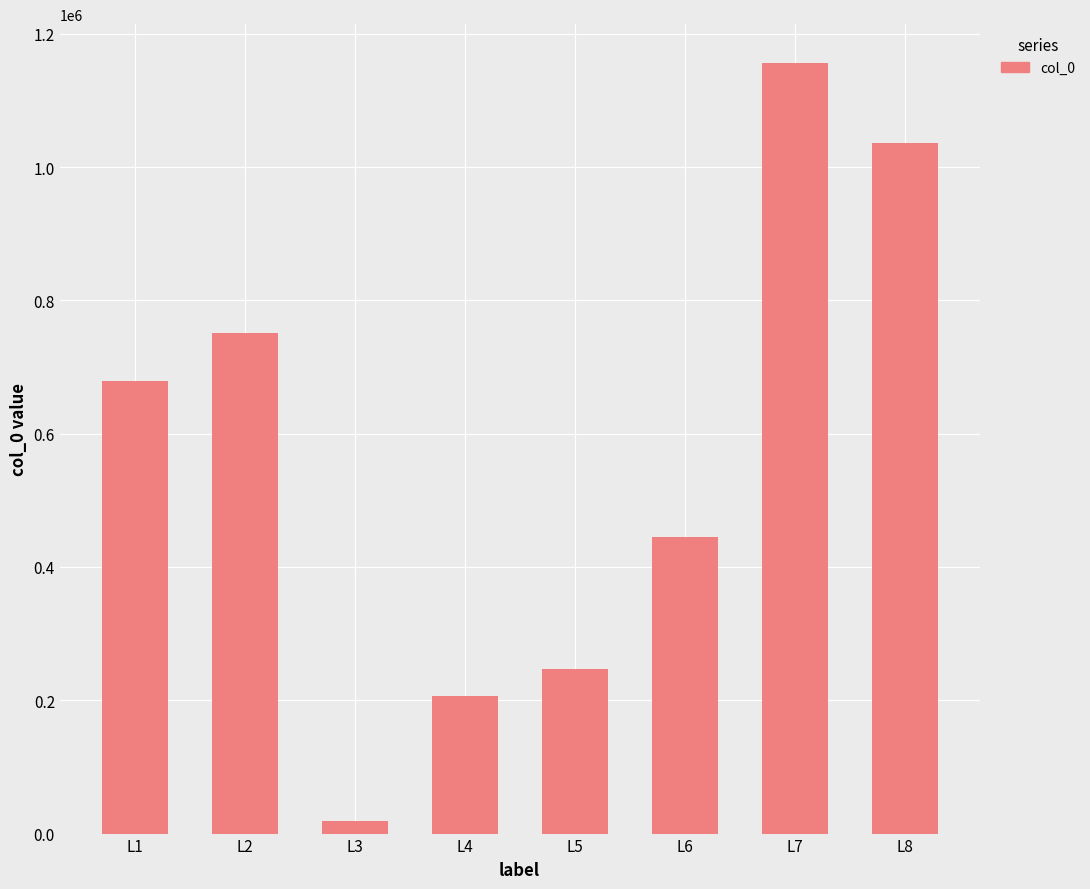

Is it true that the value at L8 is 1607143?

False